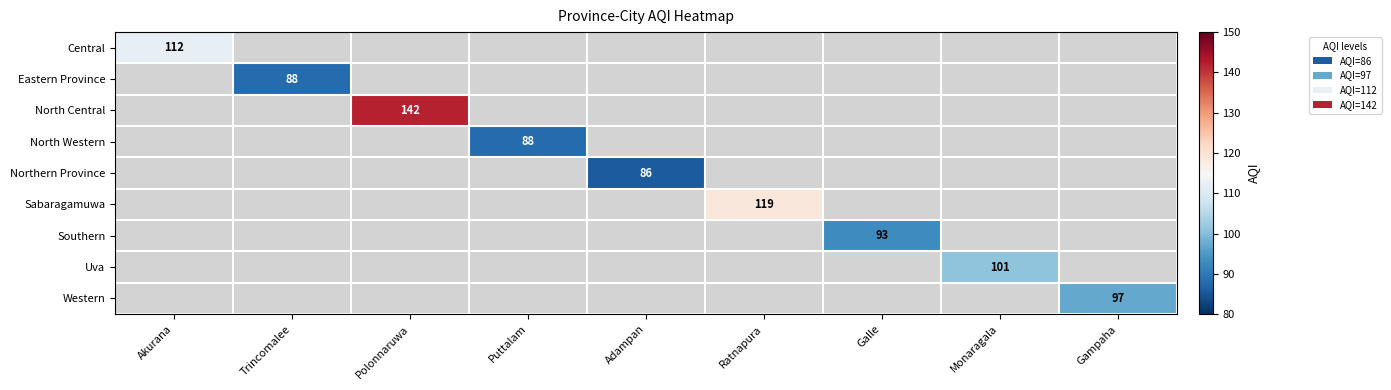

Count the number of categories in the chart.

9